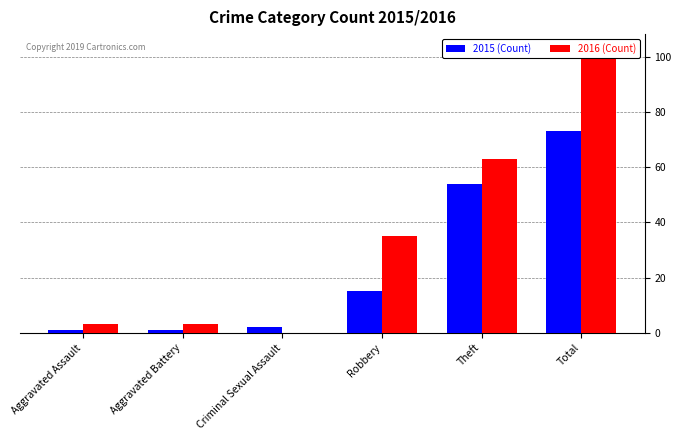

Rank the series at Aggravated Battery from highest to lowest value.

2016 (Count), 2015 (Count)